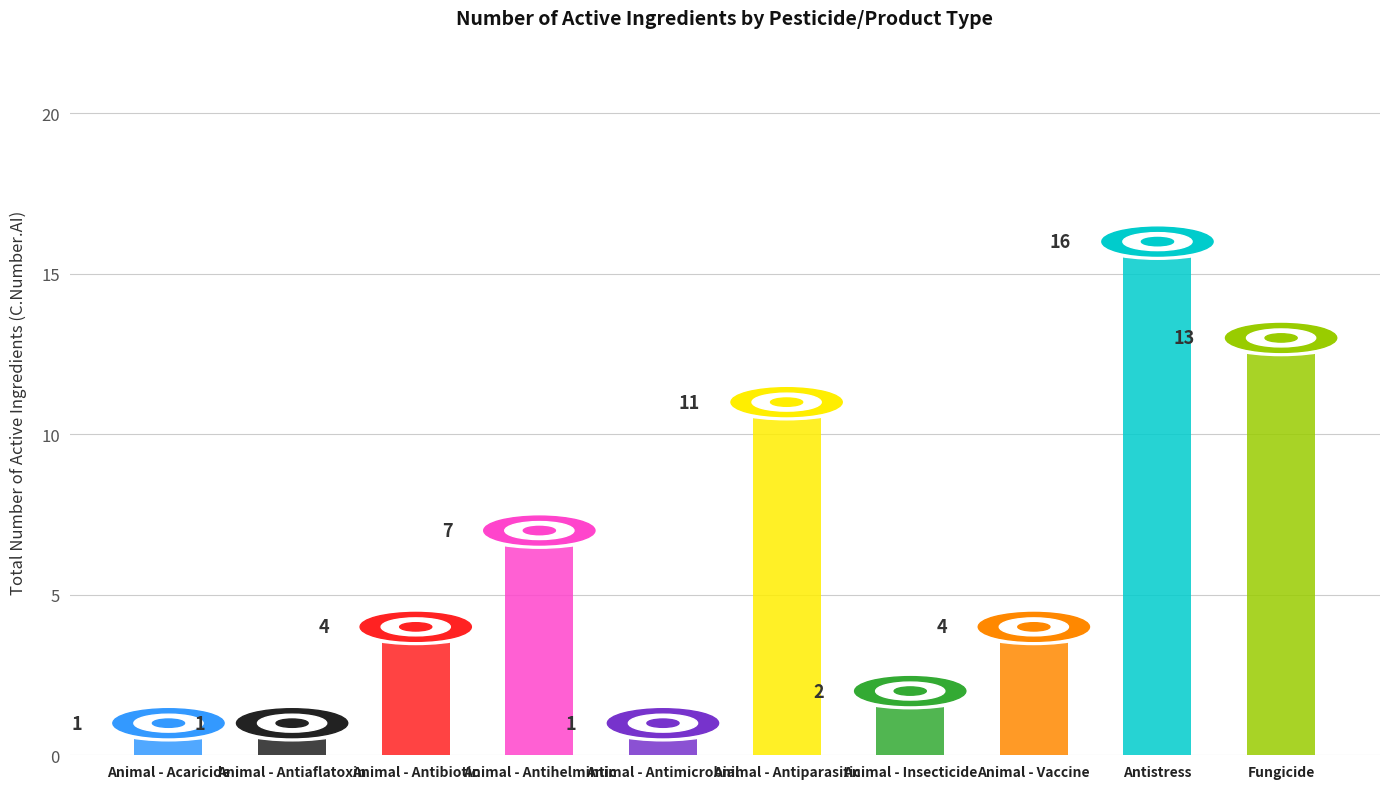

Are the bars grouped side by side (vs. stacked)?

No